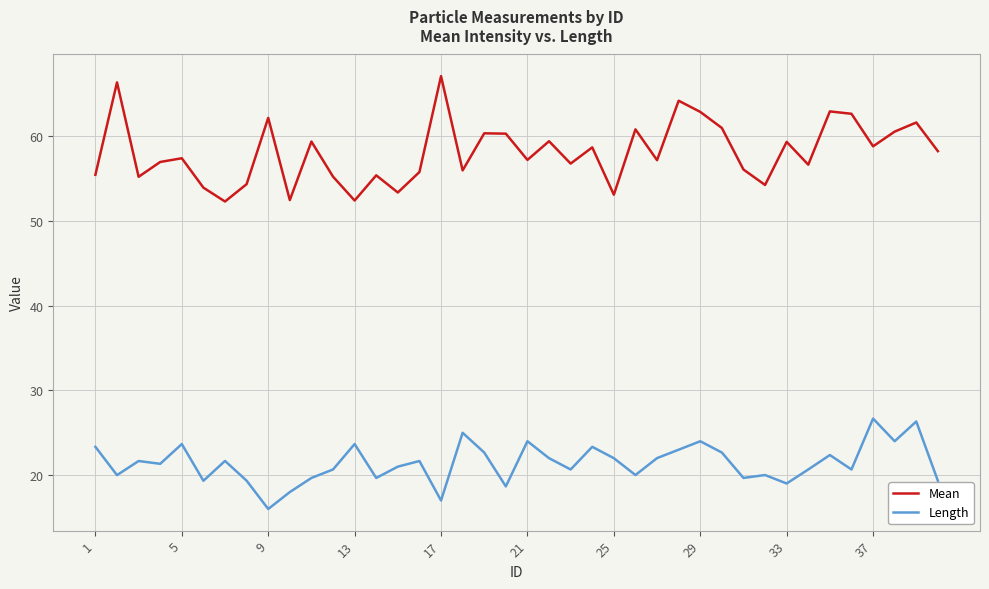

True or false: Mean and Length cross at least once.

False